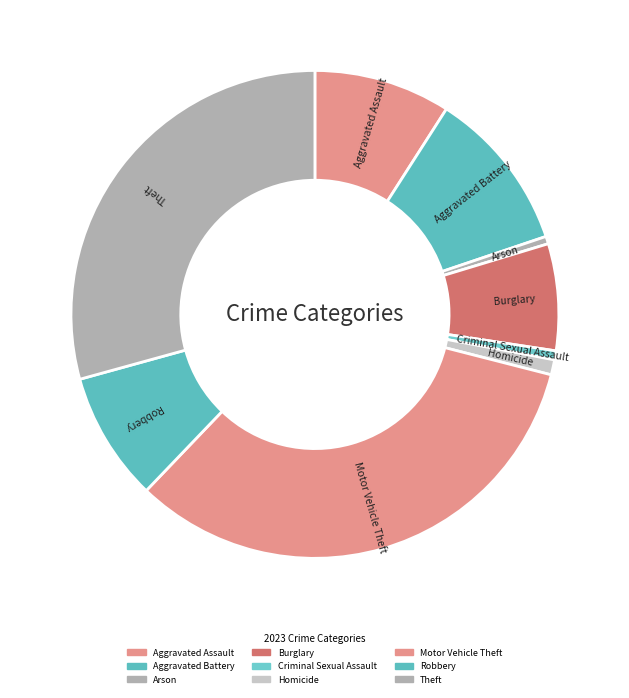

Which slice is the smallest?

Arson